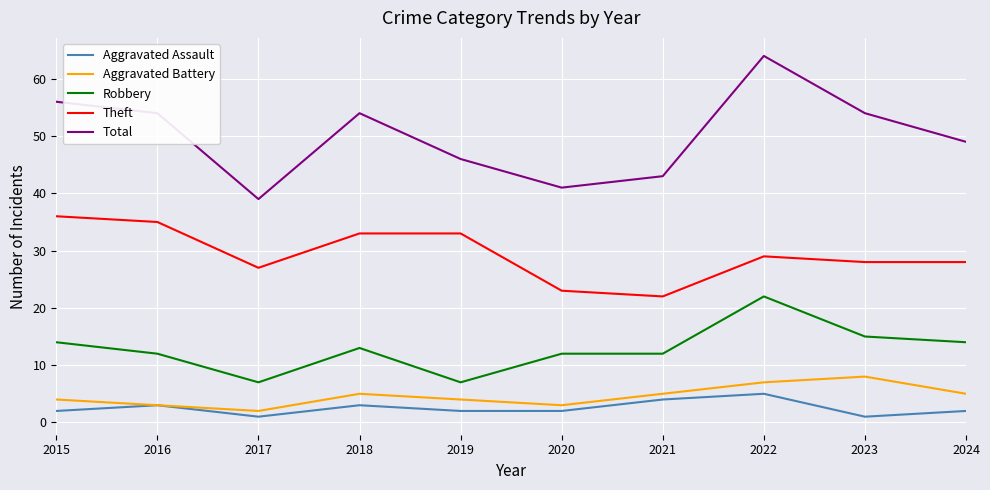

Which series changed the most between 2017 and 2023?

Total